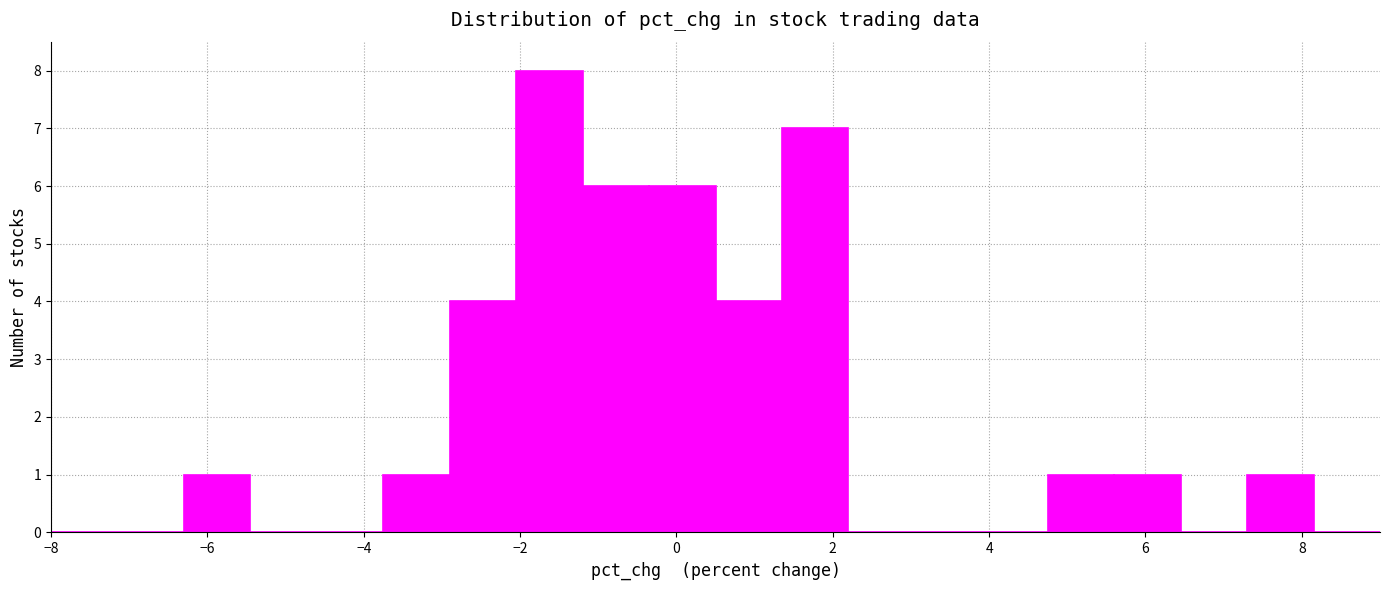

Reading left to right, transcribe this chart: for each bar, give the range it covers on the x-axis and its height. Neither the bar edges nor the heights are printed on the chart, so give them approximately, as read against the axes.

-8.00 to -7.15: 0
-7.15 to -6.30: 0
-6.30 to -5.45: 1
-5.45 to -4.60: 0
-4.60 to -3.75: 0
-3.75 to -2.90: 1
-2.90 to -2.05: 4
-2.05 to -1.20: 8
-1.20 to -0.35: 6
-0.35 to 0.50: 6
0.50 to 1.35: 4
1.35 to 2.20: 7
2.20 to 3.05: 0
3.05 to 3.90: 0
3.90 to 4.75: 0
4.75 to 5.60: 1
5.60 to 6.45: 1
6.45 to 7.30: 0
7.30 to 8.15: 1
8.15 to 9.00: 0